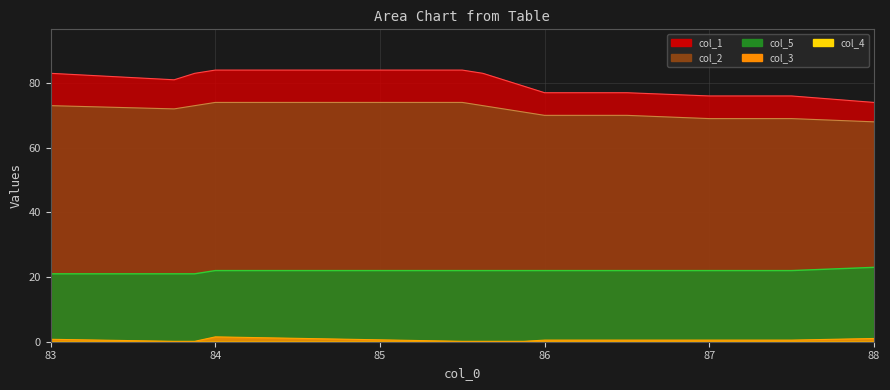

True or false: col_2 and col_3 cross at least once.

False